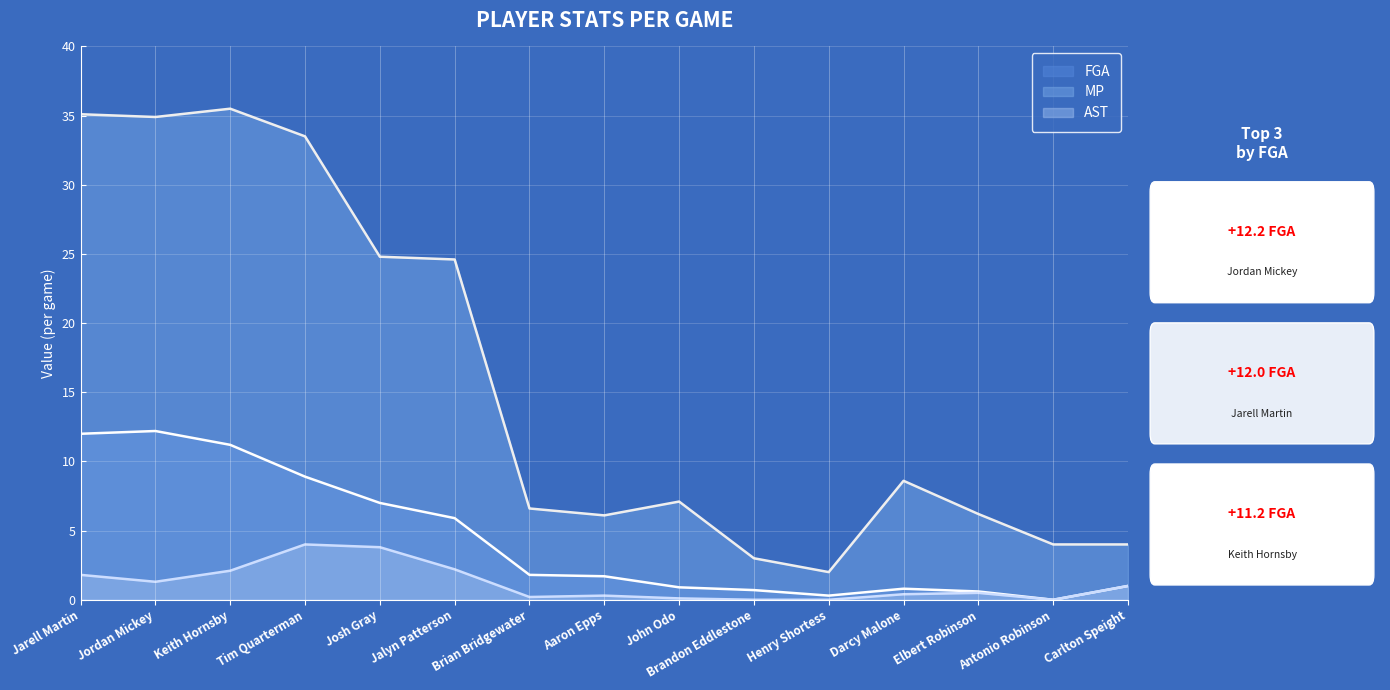

Between John Odo and Brandon Eddlestone, which series saw the biggest shift?

MP